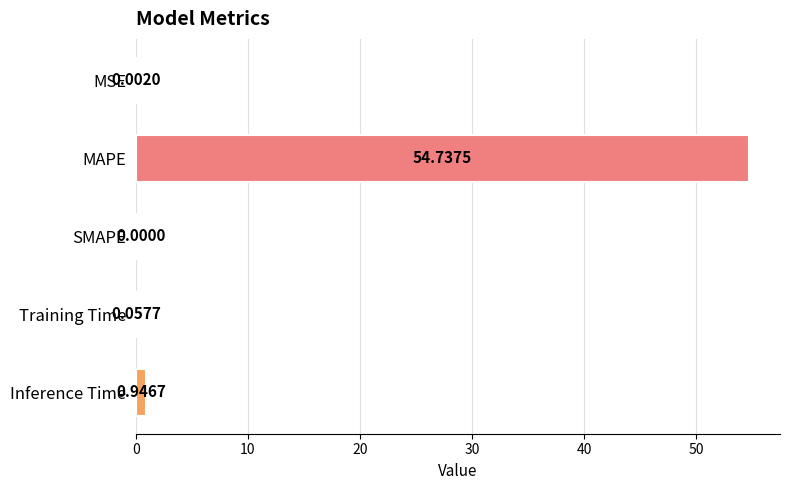

Are the bars grouped side by side (vs. stacked)?

No